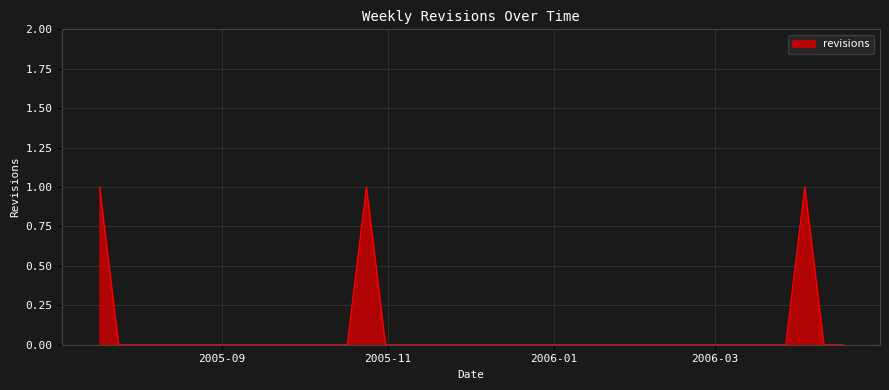

Does the chart have visible grid lines?

Yes